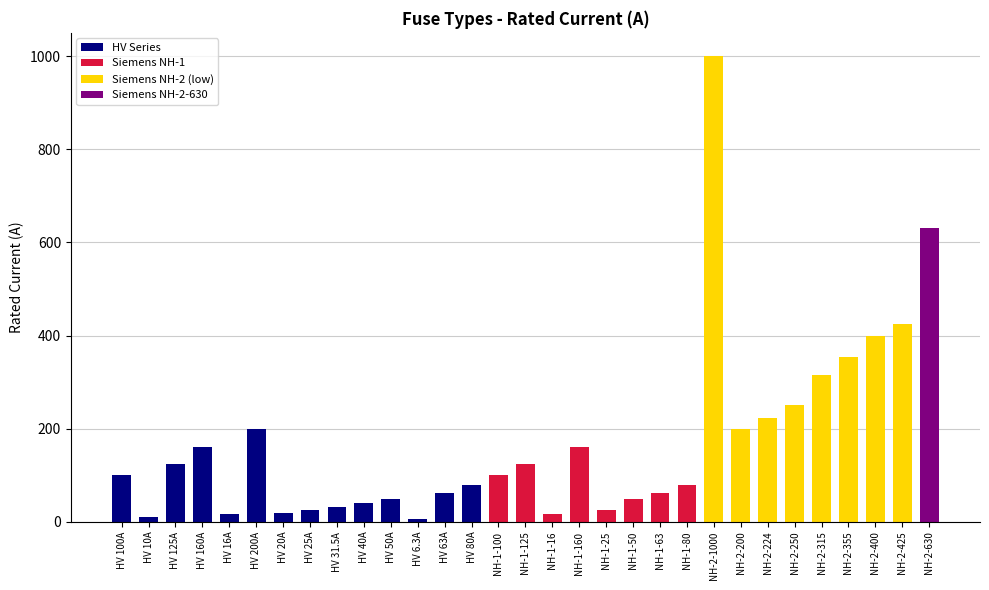

Does the chart contain stacked bars?

No